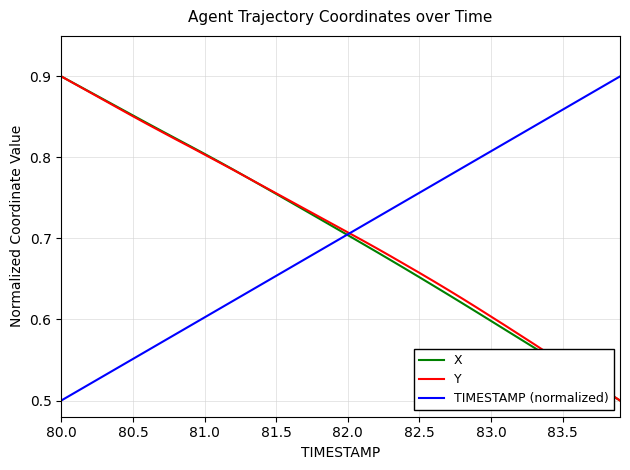

Which series has the largest range (max minus min)?

X